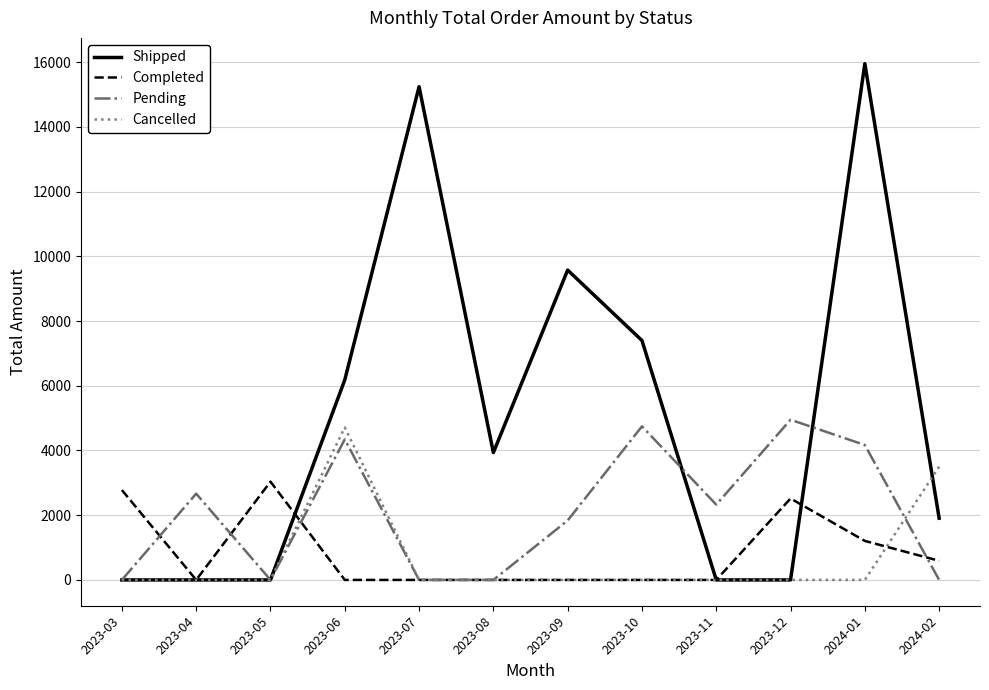

What is the total value across all series at 2023-08?

3934.9